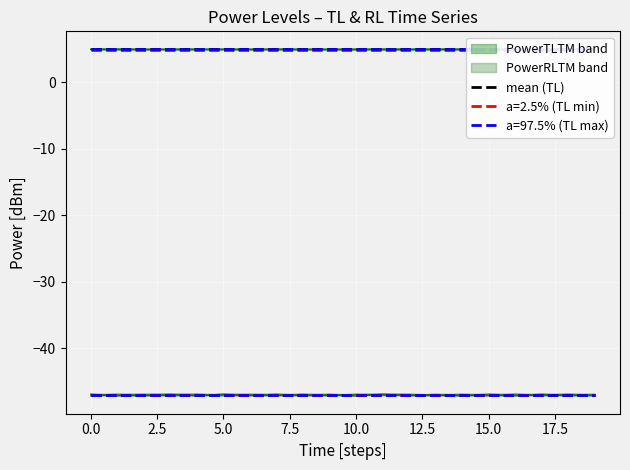

Reading left to right, transcribe all the data shown in this chart.

PowerTLTMmax[dBm]: 5.0	5.0	5.0	5.0	5.0	5.0	5.0	5.0	5.0	5.0	5.0	5.0	5.0	5.0	5.0	5.0	5.0	5.0	5.0	5.0
PowerTLTMmin[dBm]: 4.8	4.8	4.8	4.8	4.8	4.8	4.8	4.8	4.8	4.8	4.8	4.8	4.8	4.8	4.8	4.8	4.8	4.8	4.8	4.8
PowerRLTMmax[dBm]: -47.0	-47.0	-47.0	-47.0	-47.0	-47.0	-47.0	-47.0	-47.0	-47.0	-47.0	-47.0	-47.0	-47.0	-47.0	-47.0	-47.0	-47.0	-47.0	-47.0
PowerRLTMmin[dBm]: -47.0	-47.0	-47.0	-47.0	-47.0	-47.0	-47.0	-47.0	-47.0	-47.0	-47.0	-47.0	-47.0	-47.0	-47.0	-47.0	-47.0	-47.0	-47.0	-47.0